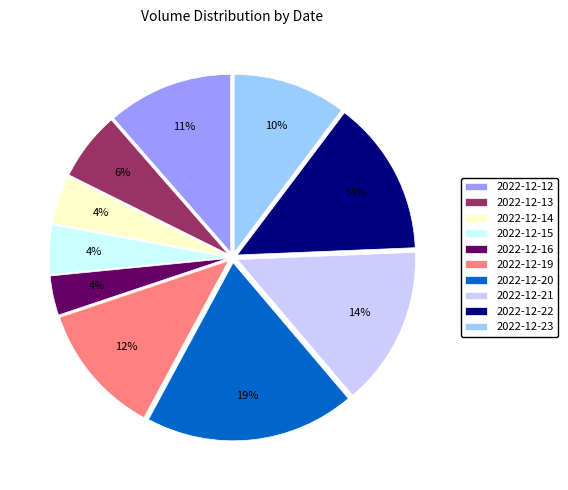

How many slices are in this pie chart?

10